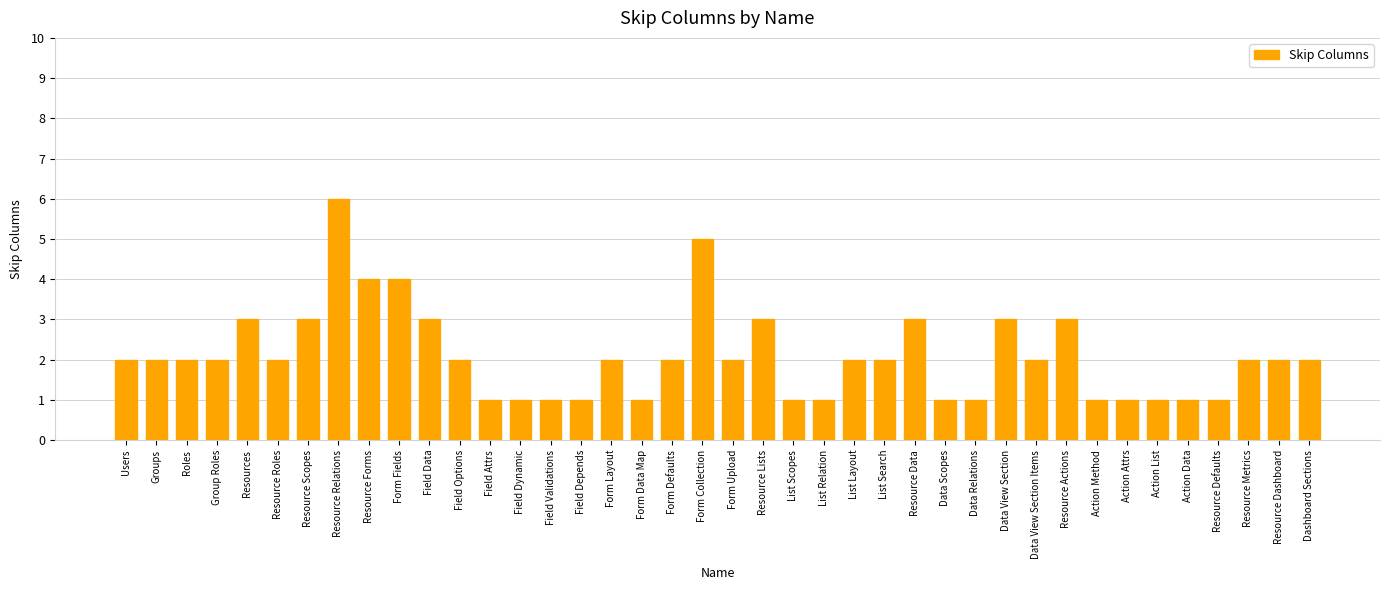

Reading left to right, what are all the values shown in this chart?

2	2	2	2	3	2	3	6	4	4	3	2	1	1	1	1	2	1	2	5	2	3	1	1	2	2	3	1	1	3	2	3	1	1	1	1	1	2	2	2